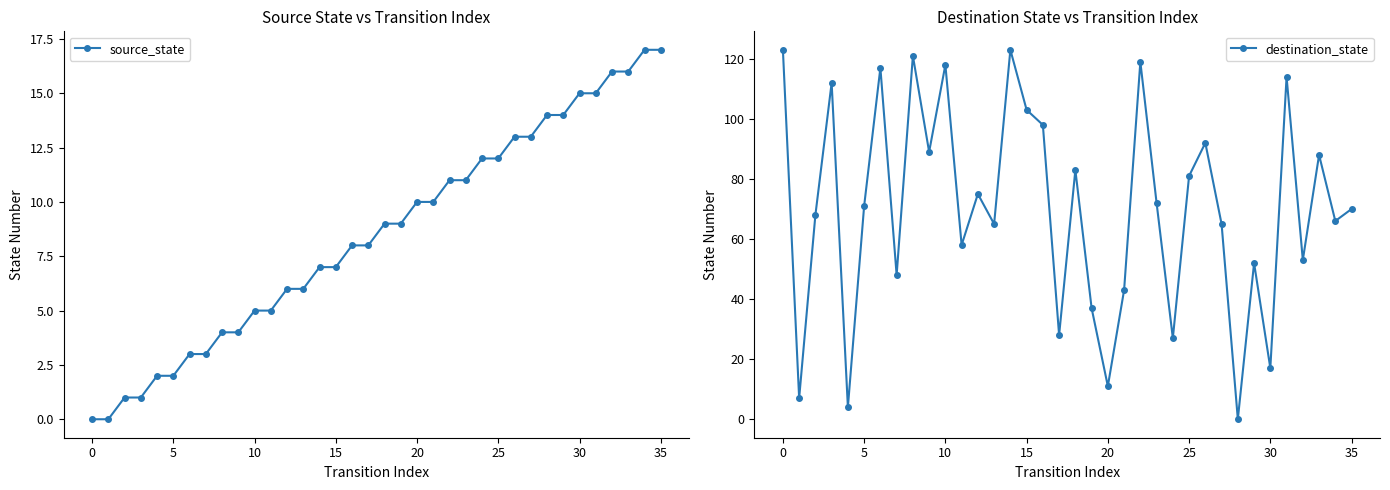

What is the difference between the maximum and minimum values in the source_state series?

17